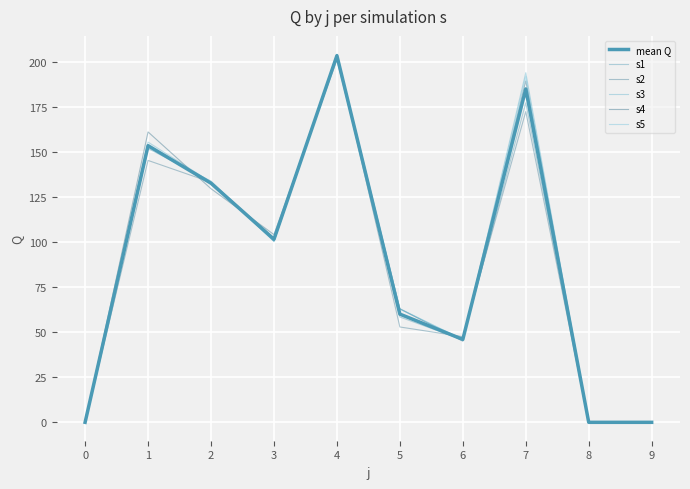

How many times do s1 and s4 cross each other?

6